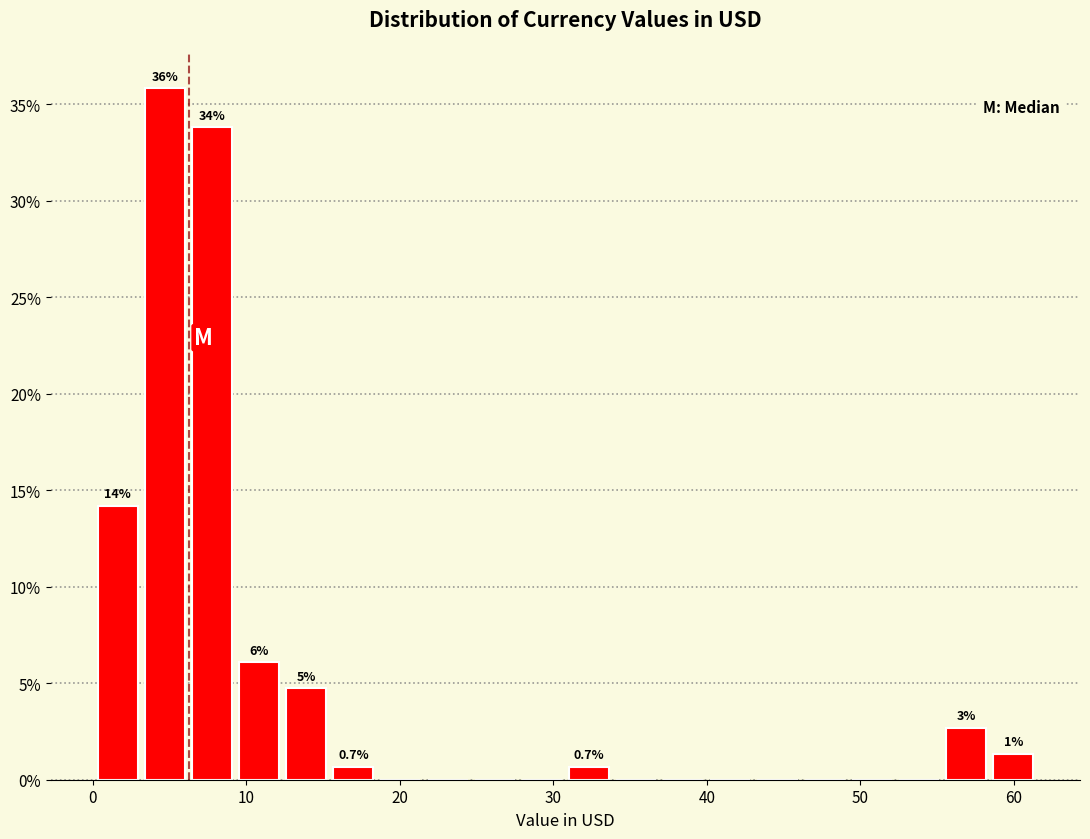

Read against the x-axis, roughly where is the centre of the tallest bar?

5